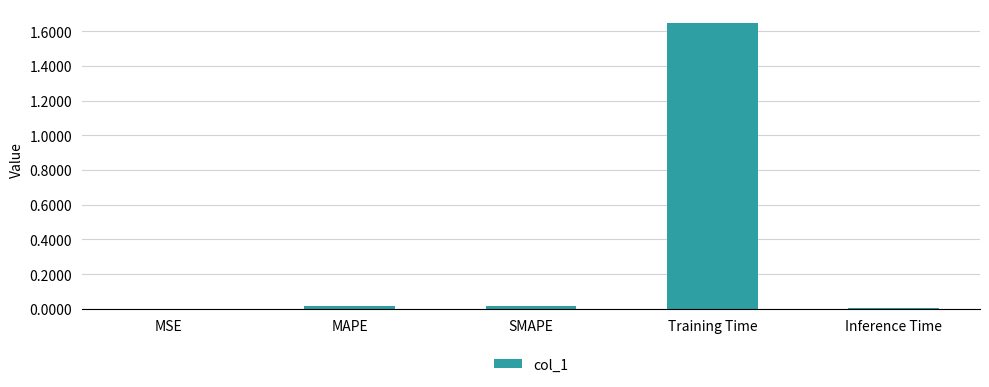

What is the change in value from SMAPE to Training Time?

+1.6